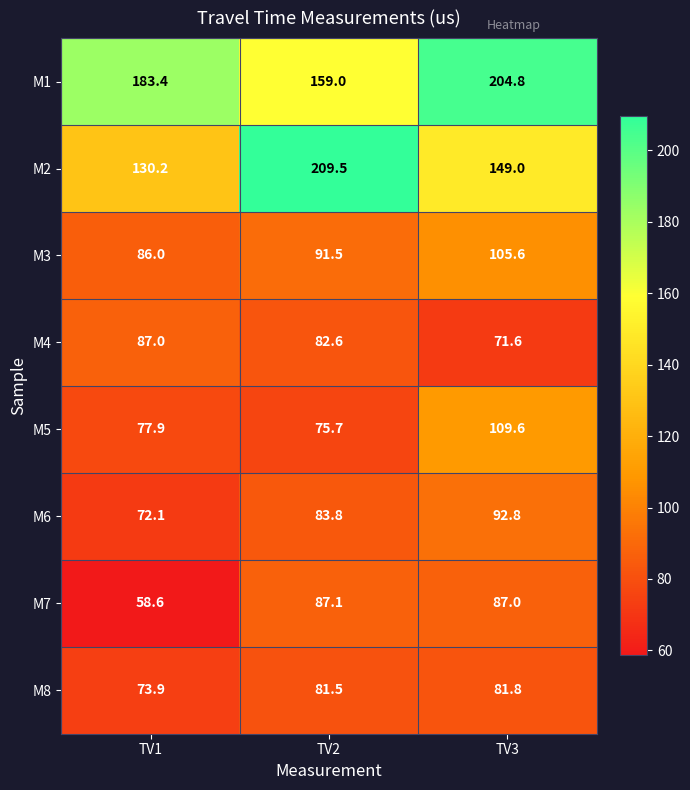

Is it true that M1 equals 43.1 at TV2?

False